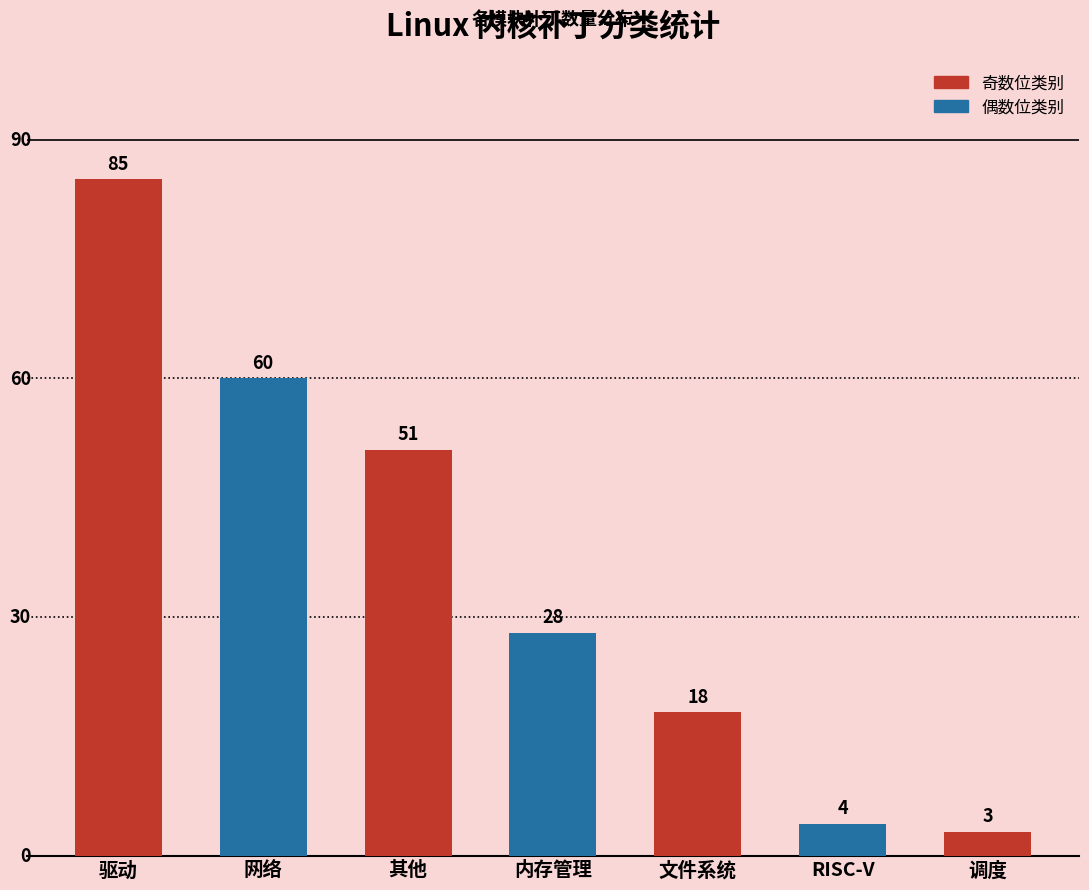

Between 调度 and RISC-V, which is larger?

RISC-V